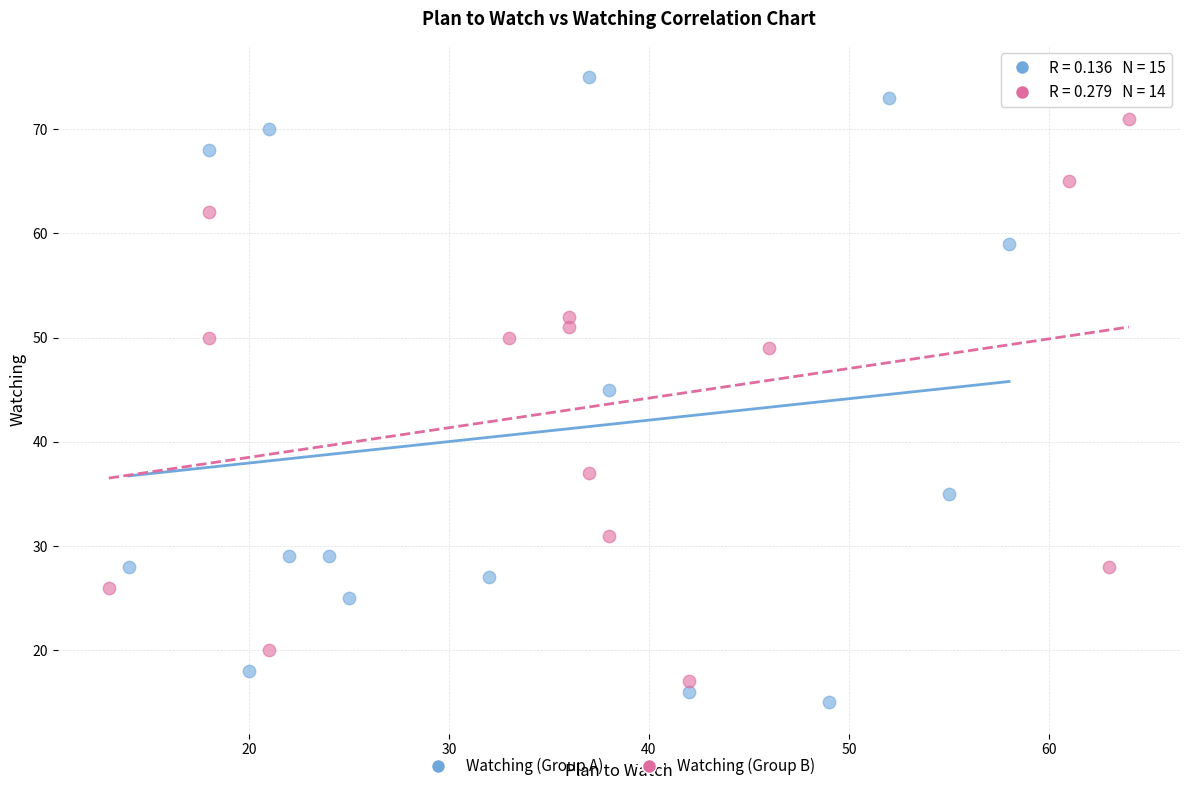

Which series has the widest spread of Y values?

Watching (Group A)